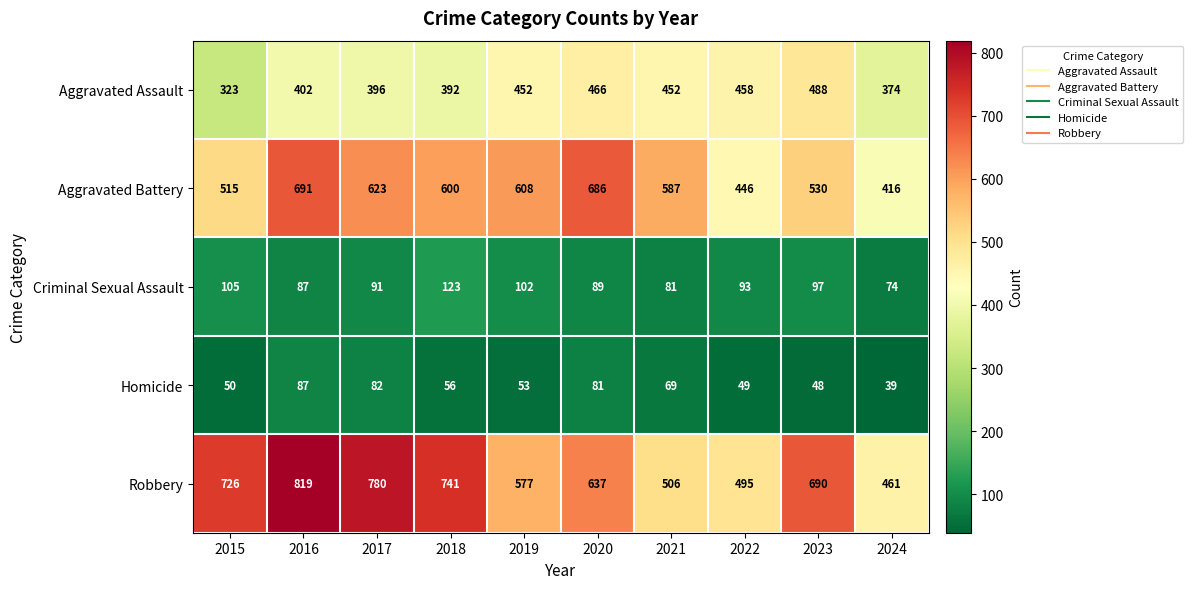

What is the difference between the maximum and second lowest values in the Robbery series?

324